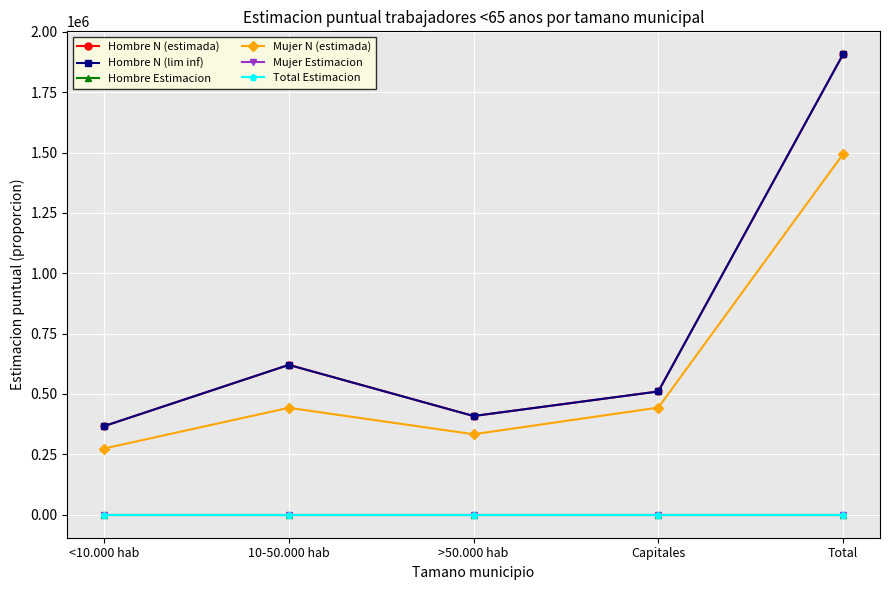

Which category has the lowest value in the Hombre N (estimada) series?

<10.000 hab